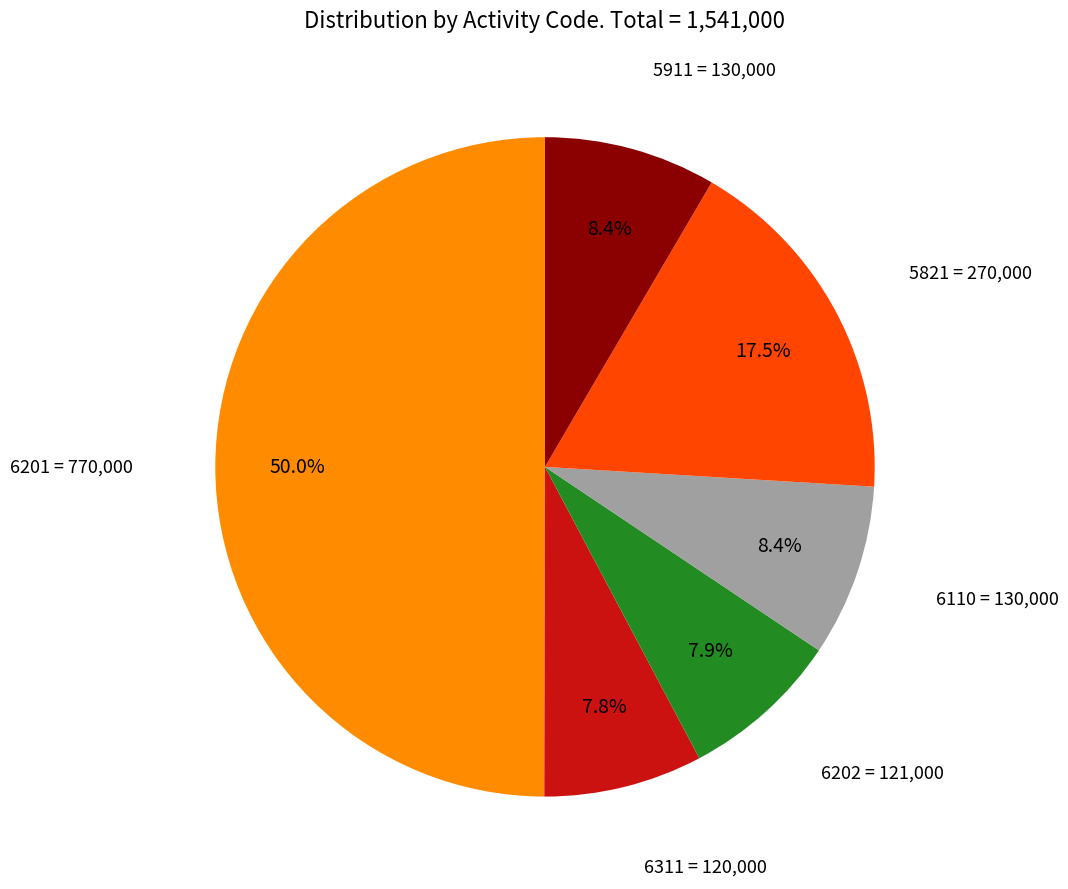

How many segments does this pie chart have?

6